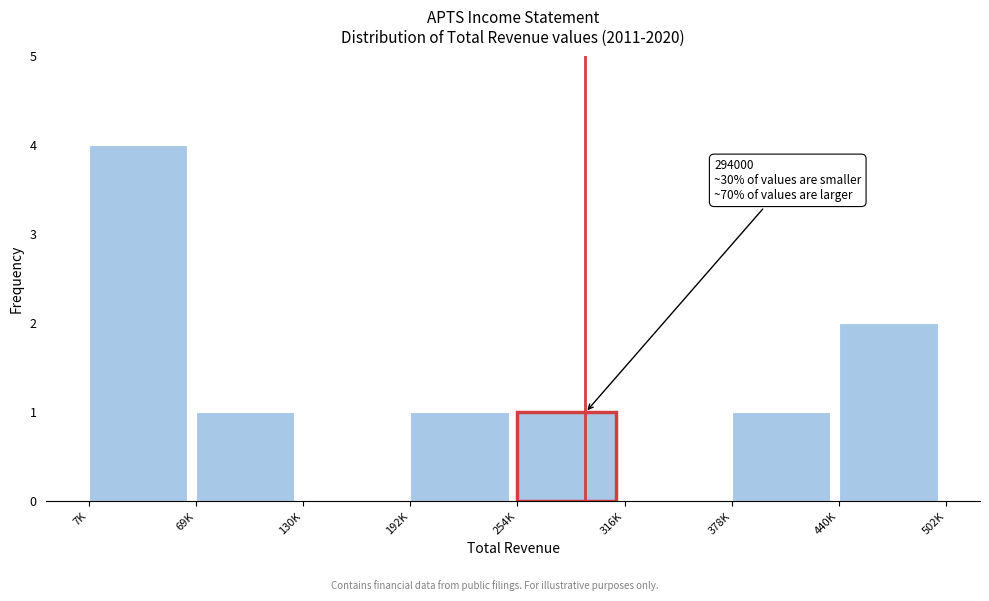

Reading left to right, transcribe all the data shown in this chart.

7K=4	69K=1	130K=0	192K=1	254K=1	316K=0	378K=1	440K=2